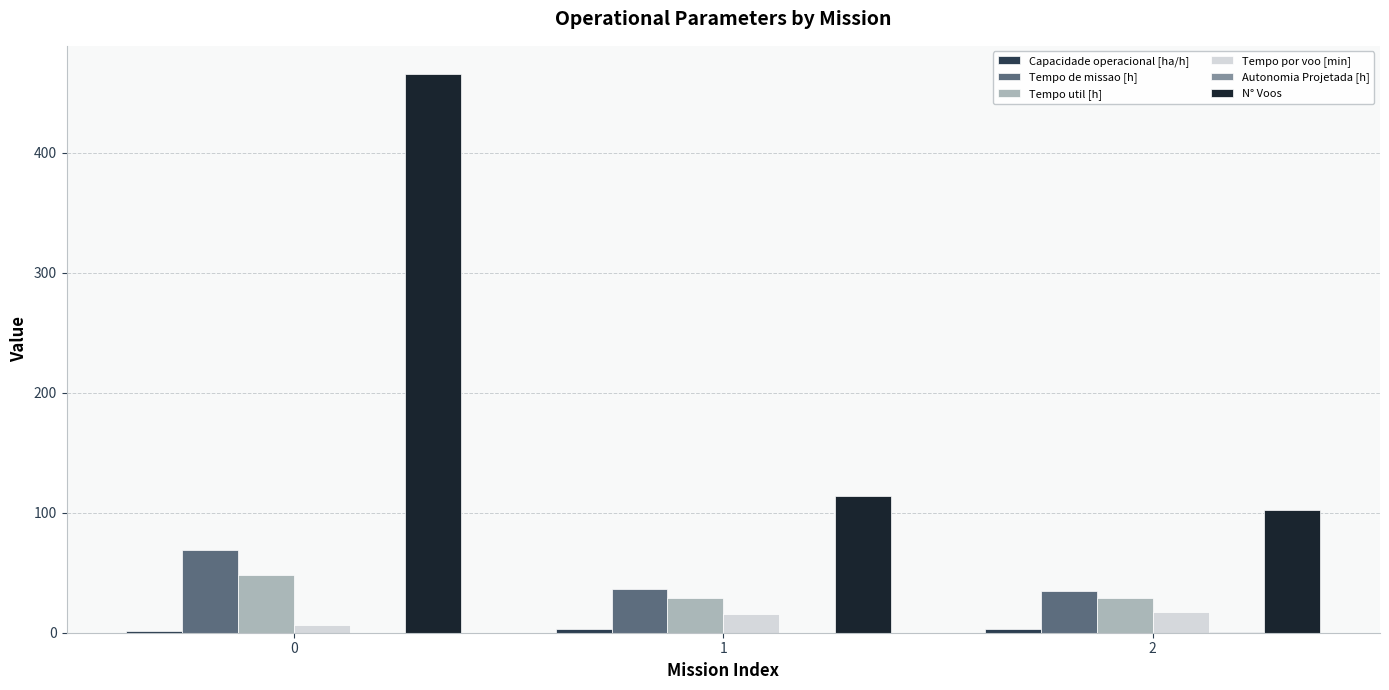

The Tempo util [h] series shows 48.0 at 0. True or false?

True